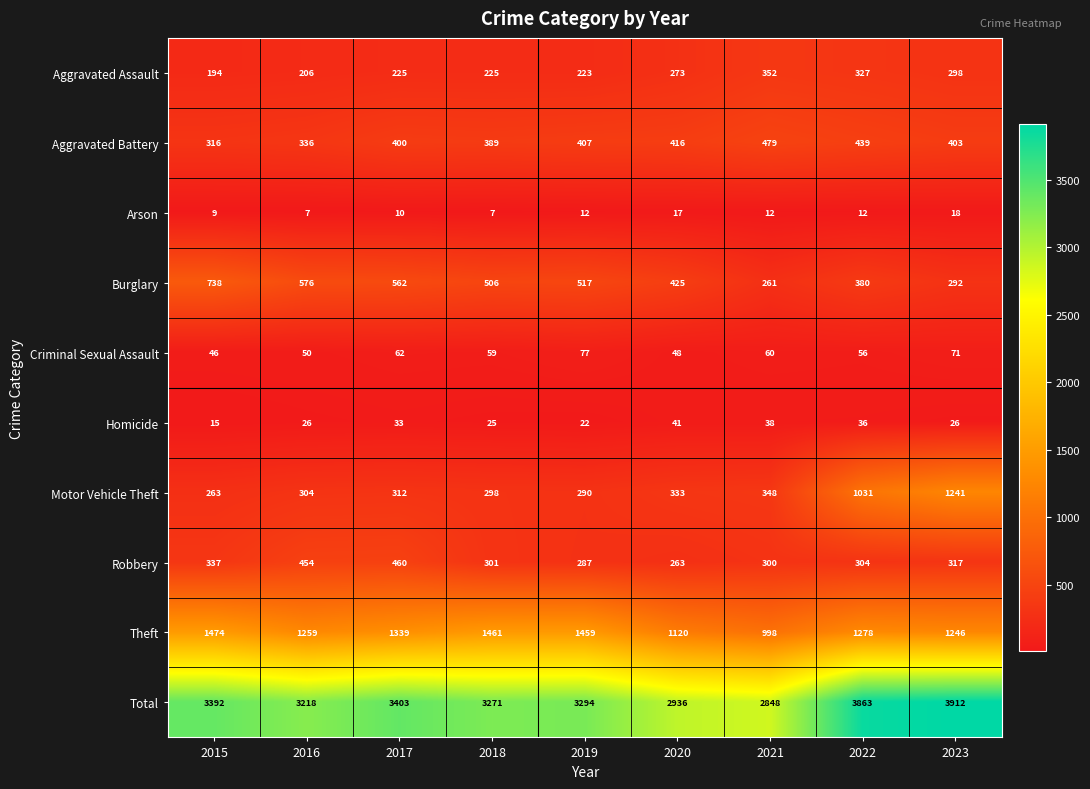

What is the lowest value of the Robbery series?

263